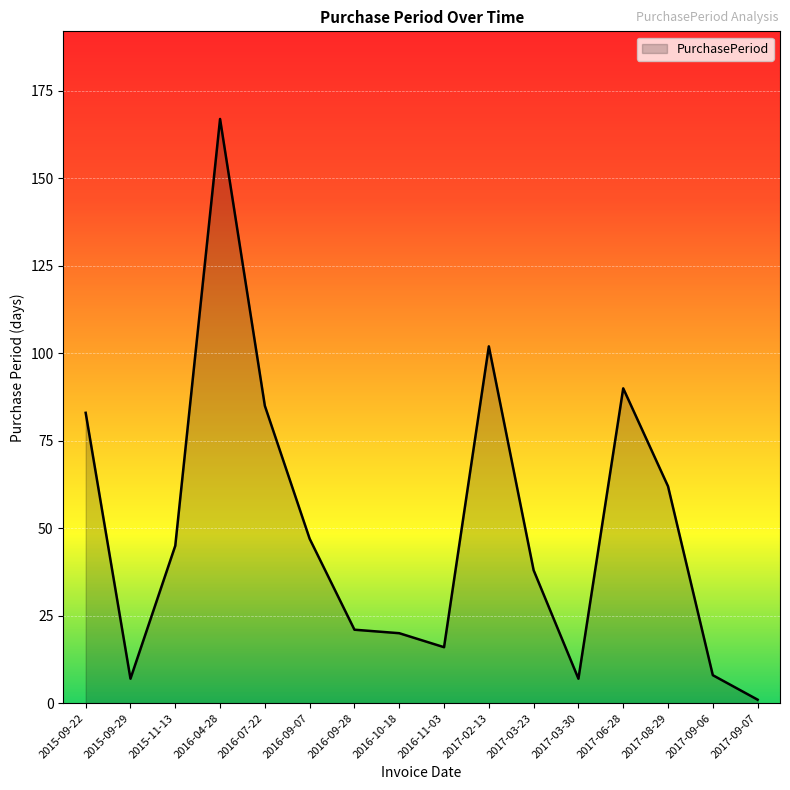

Count the number of data series in this chart.

1